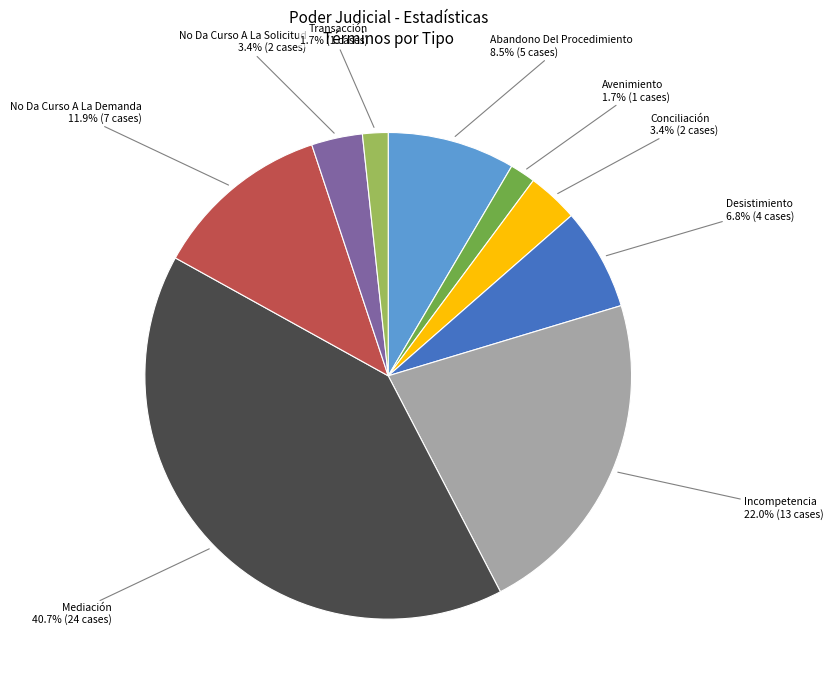

Does any single category account for the majority?

No